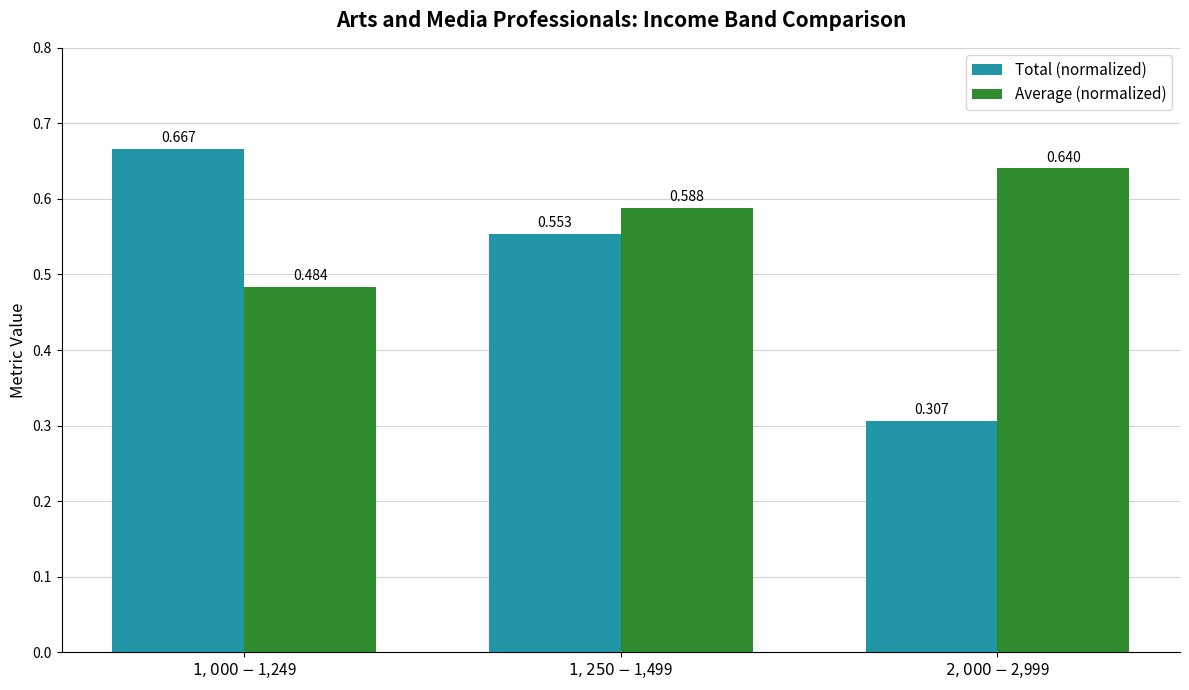

What is the difference between the maximum and minimum values in the Total (normalized) series?

0.4